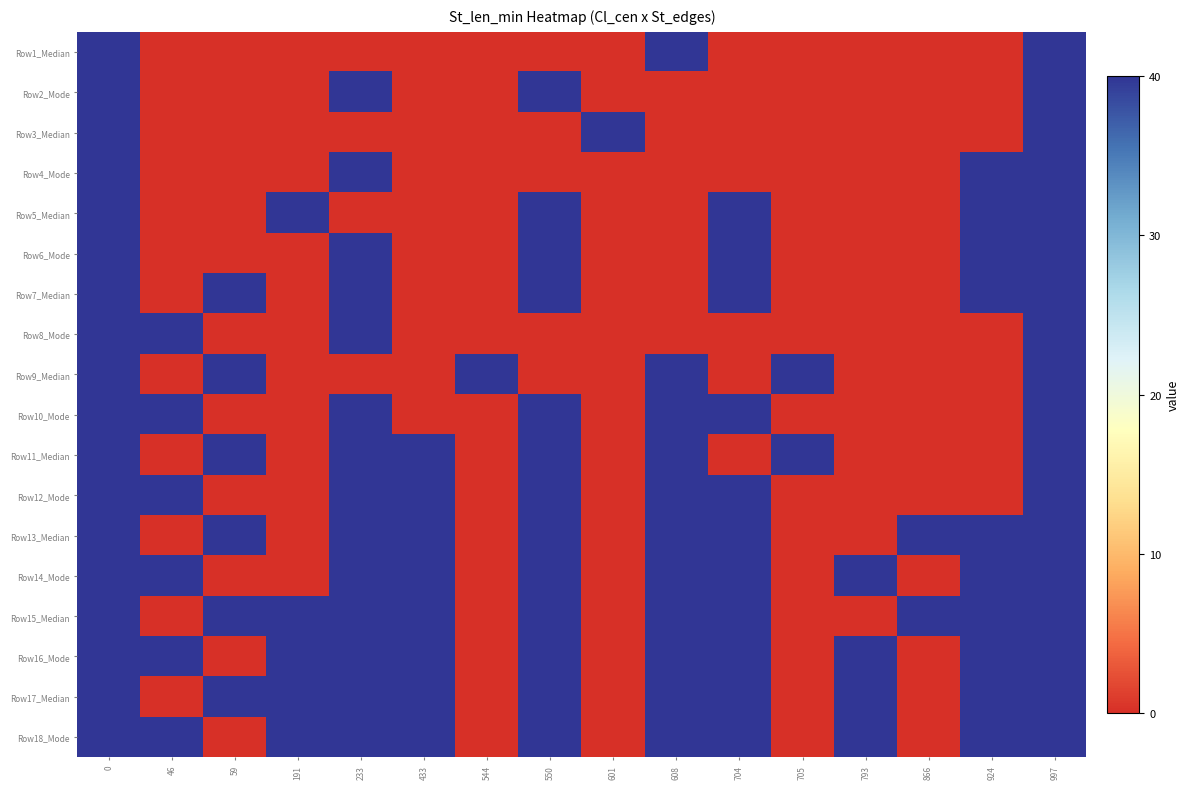

What is the total value across all series at 866?

80